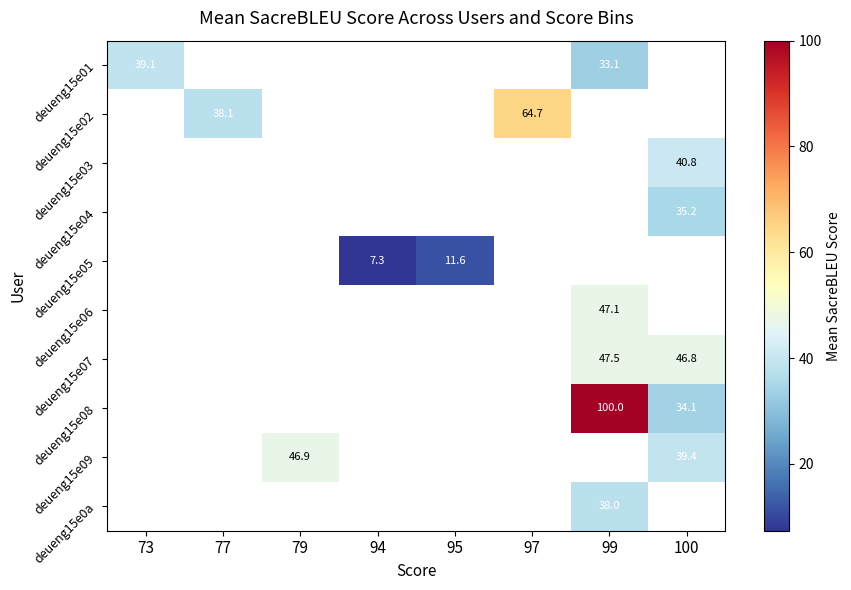

How many values in deueng15e02 are above zero?

2